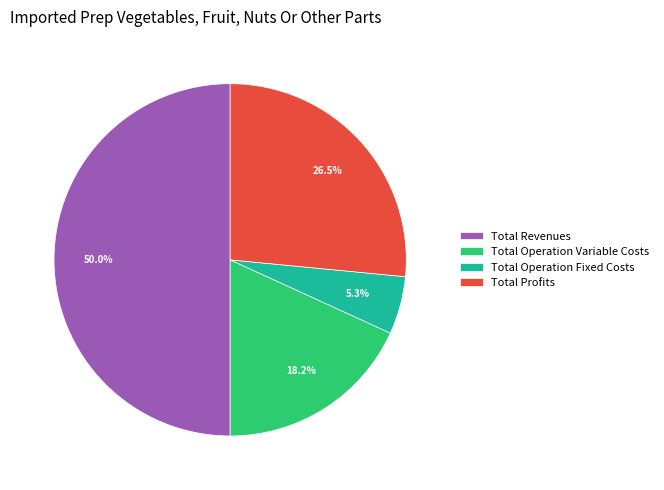

What percentage is NOT represented by Total Operation Variable Costs?

81.8%